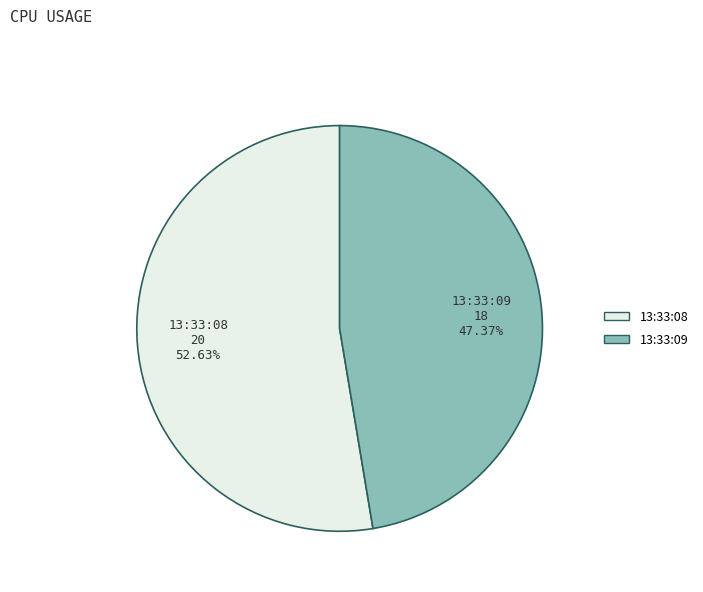

Is there any slice that represents more than half of the pie?

Yes